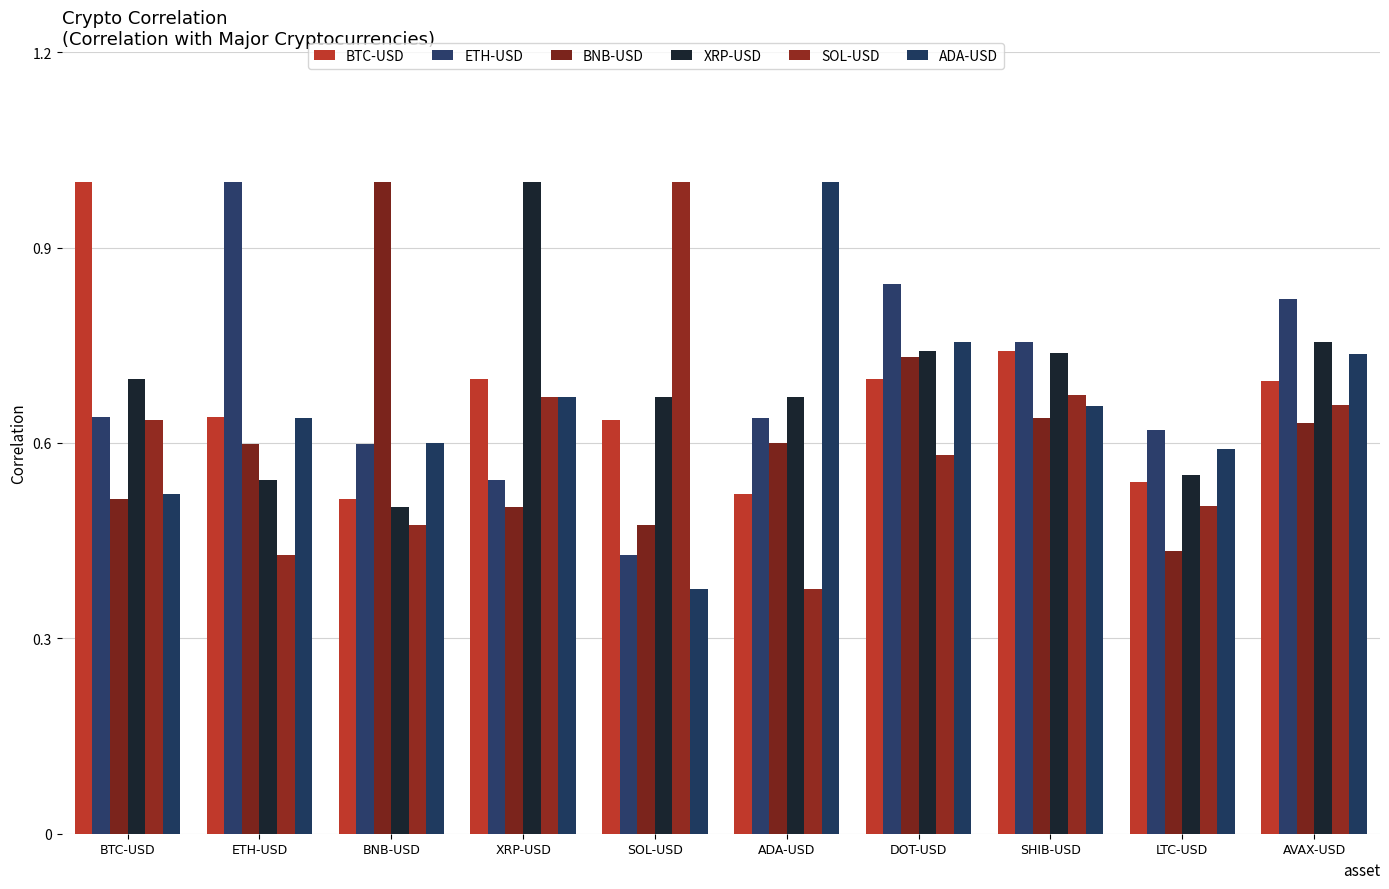

The BTC-USD series shows 0.2 at ETH-USD. True or false?

False